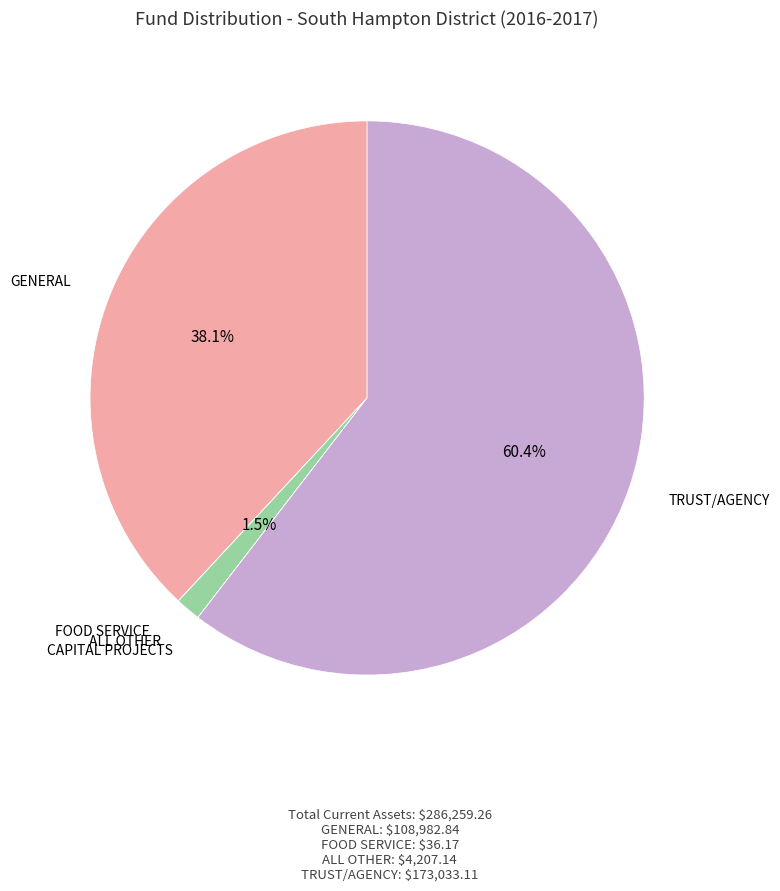

Do GENERAL and ALL OTHER together represent more than half of the pie?

No